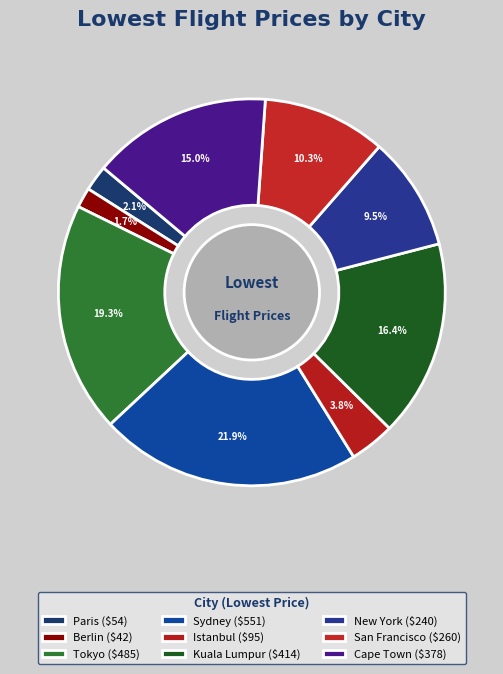

Count the number of slices in the pie.

9